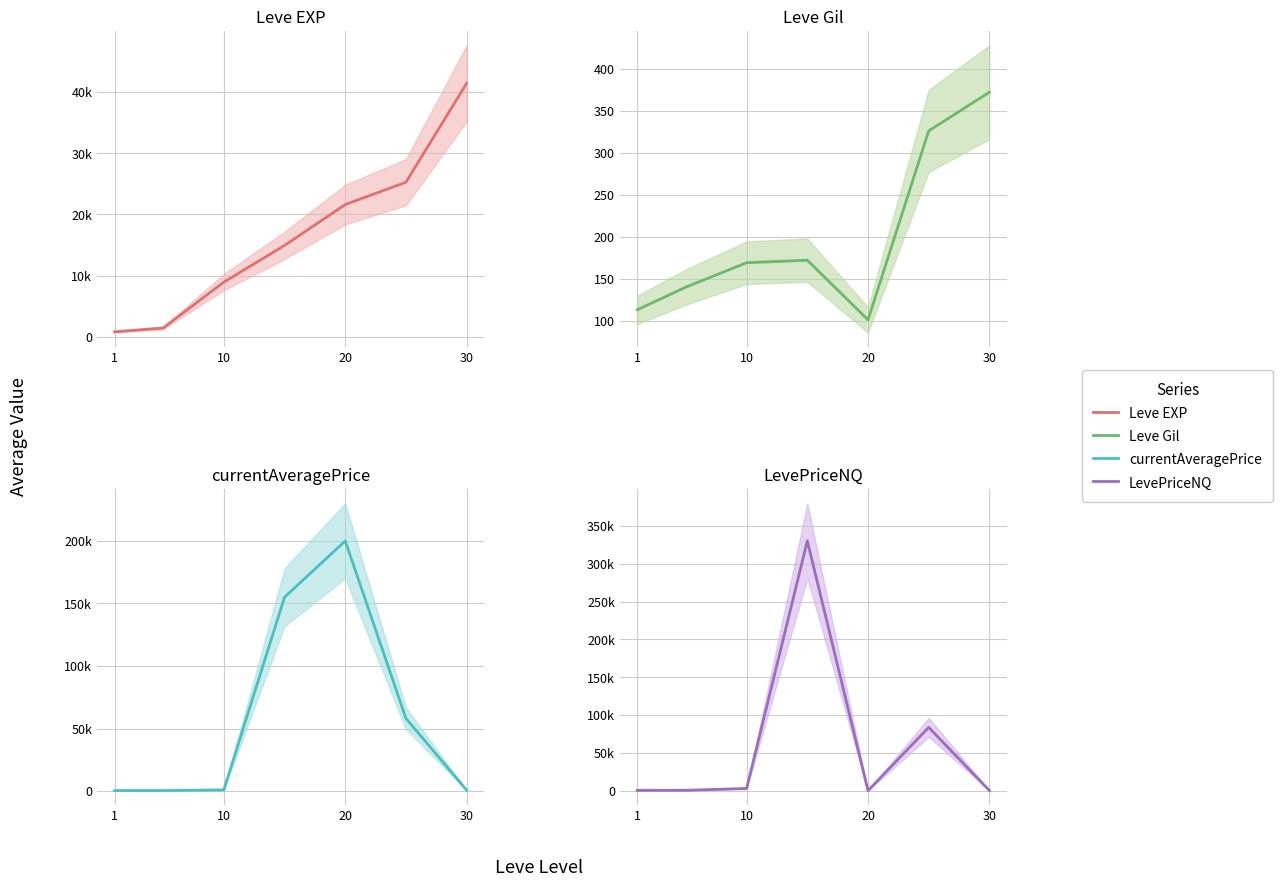

Which series has the widest spread of values?

LevePriceNQ